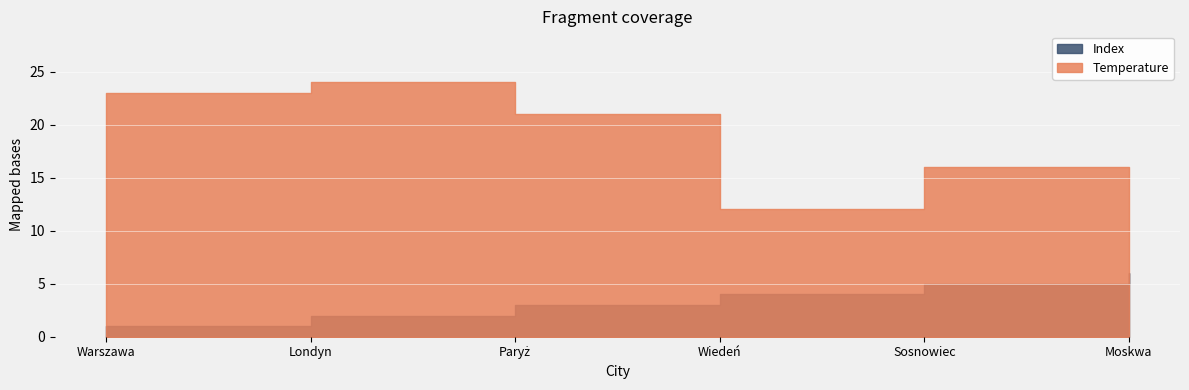

Read the Temperature value at Wiedeń.

12